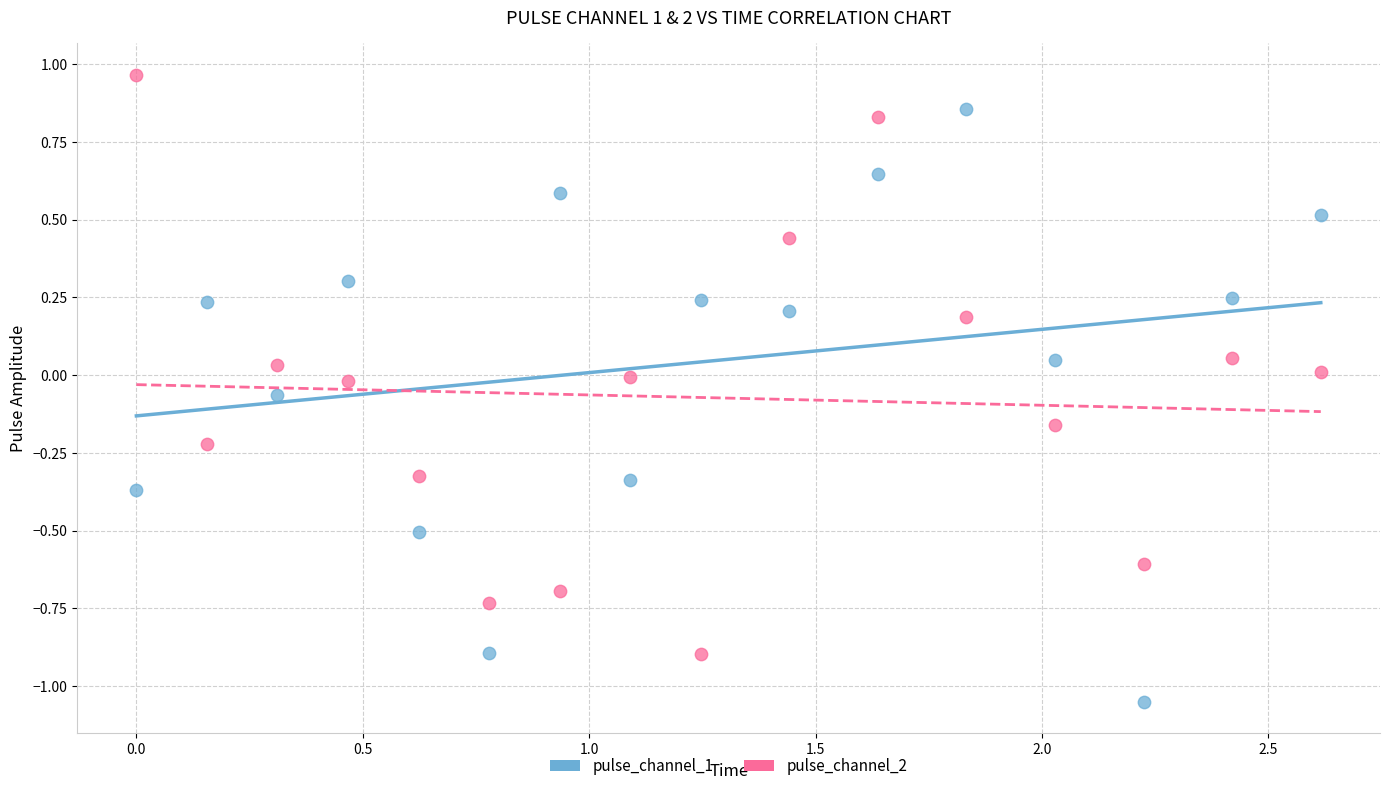

Across all data points, what is the range of X values (max minus min)?

2.6